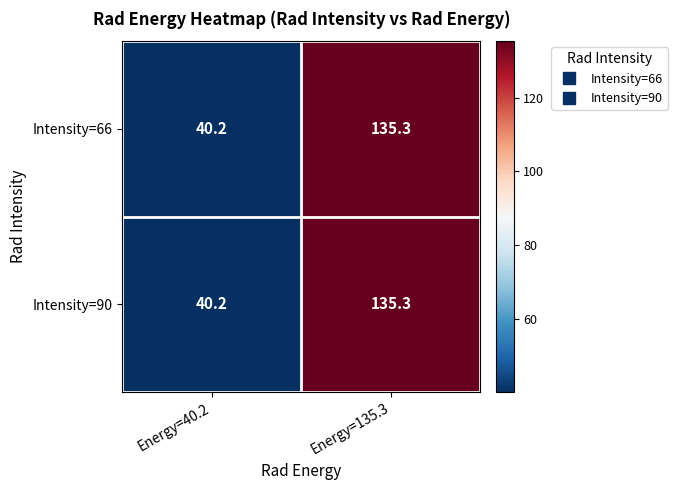

Reading left to right, extract all data points from this chart.

Intensity=66: Energy=40.2=40.2	Energy=135.3=135.3
Intensity=90: Energy=40.2=40.2	Energy=135.3=135.3